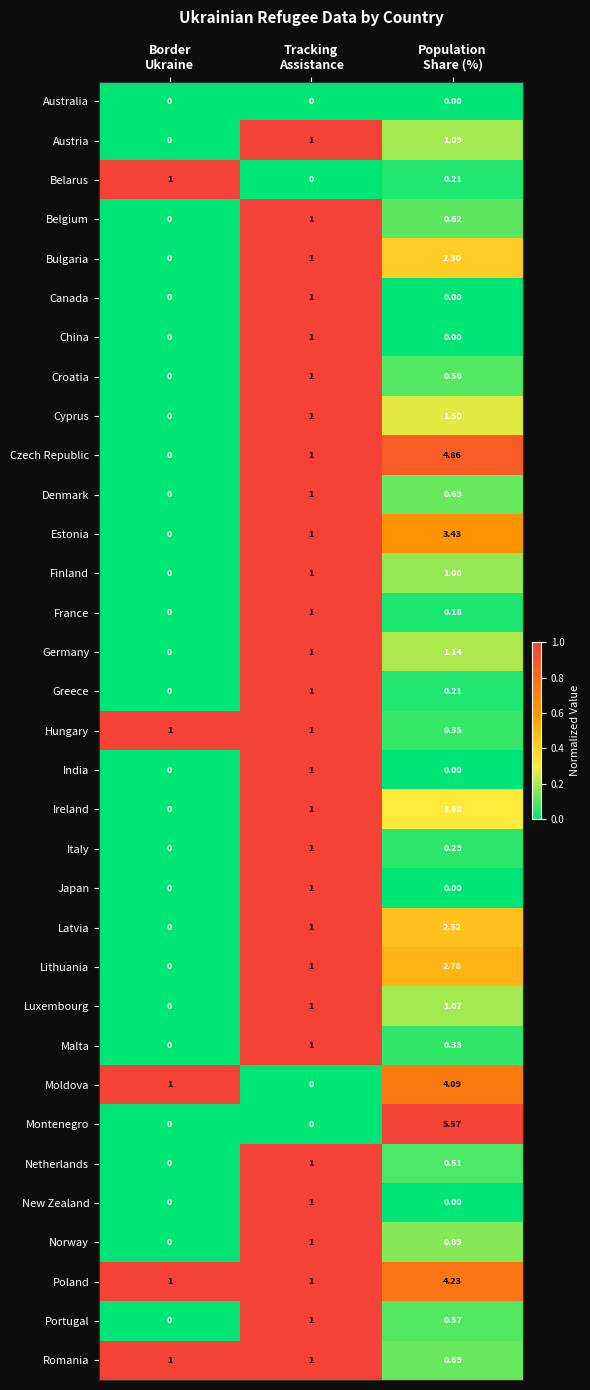

Which series has the largest total across all categories?

Poland